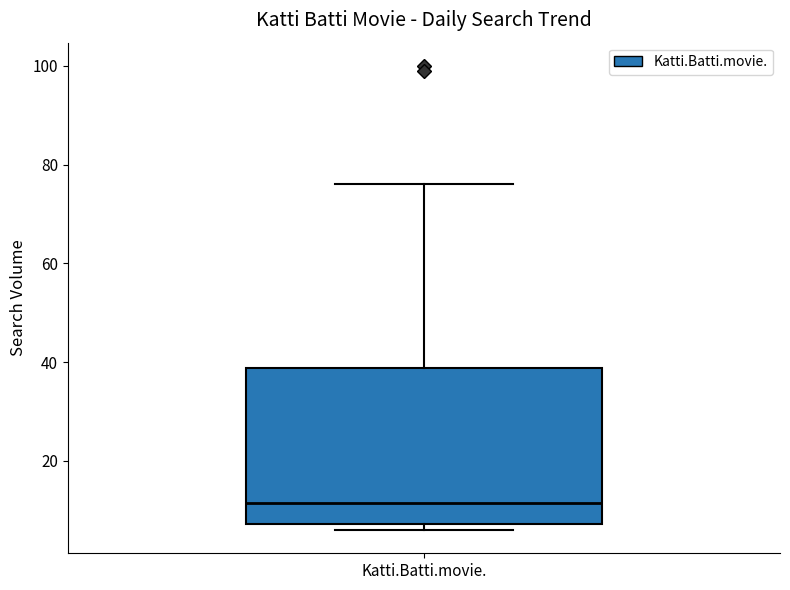

Where does the upper whisker of the box for Katti.Batti.movie. end on the y-axis? The values are not printed on the chart, so give them approximately, as read against the axis.

76